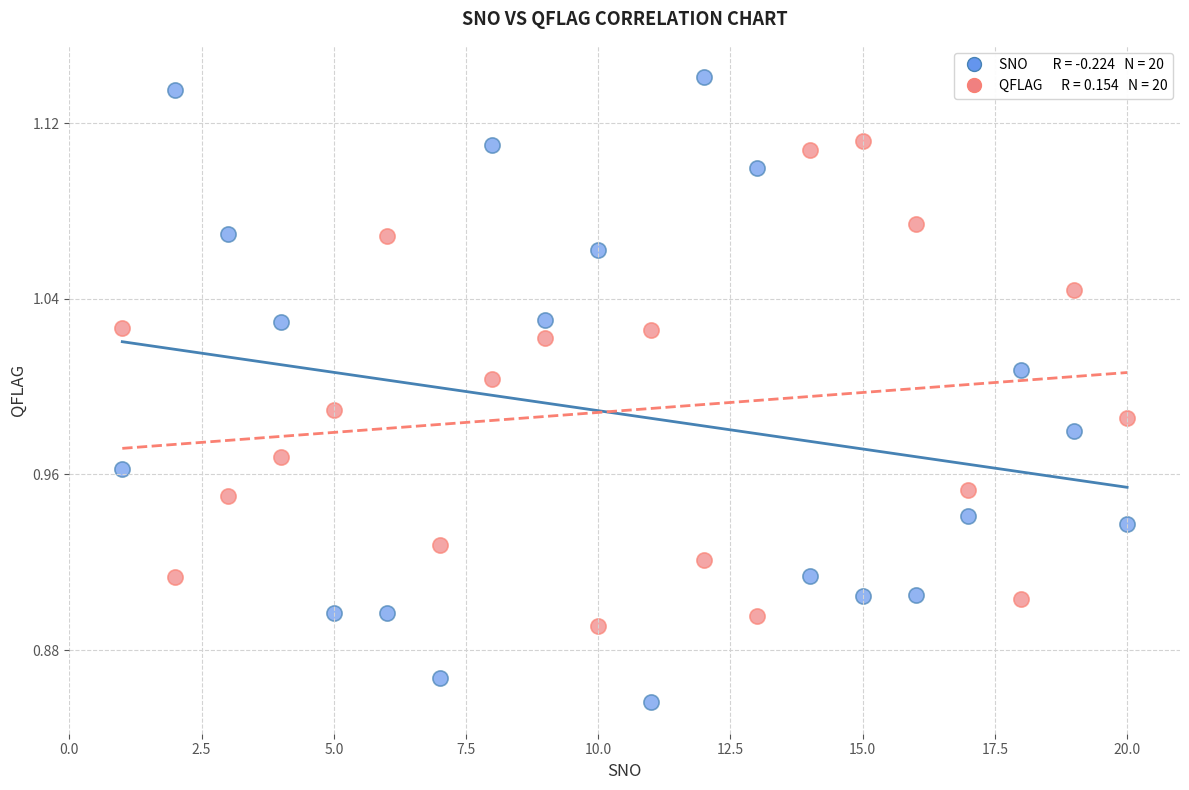

Across all data points, what is the range of X values (max minus min)?

19.0